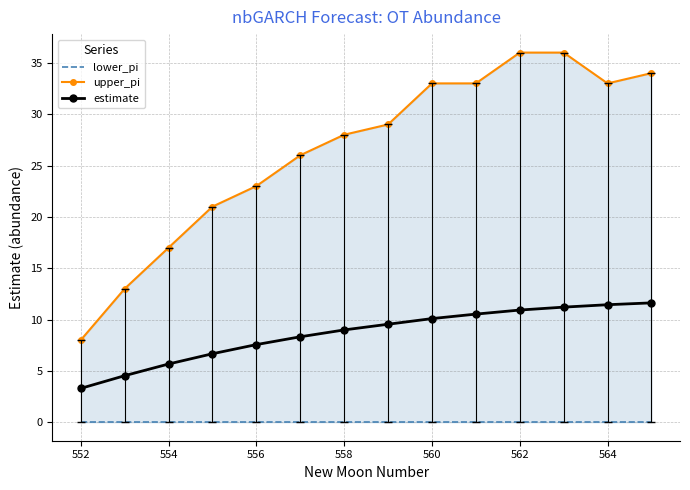

Which series has the largest range (max minus min)?

upper_pi